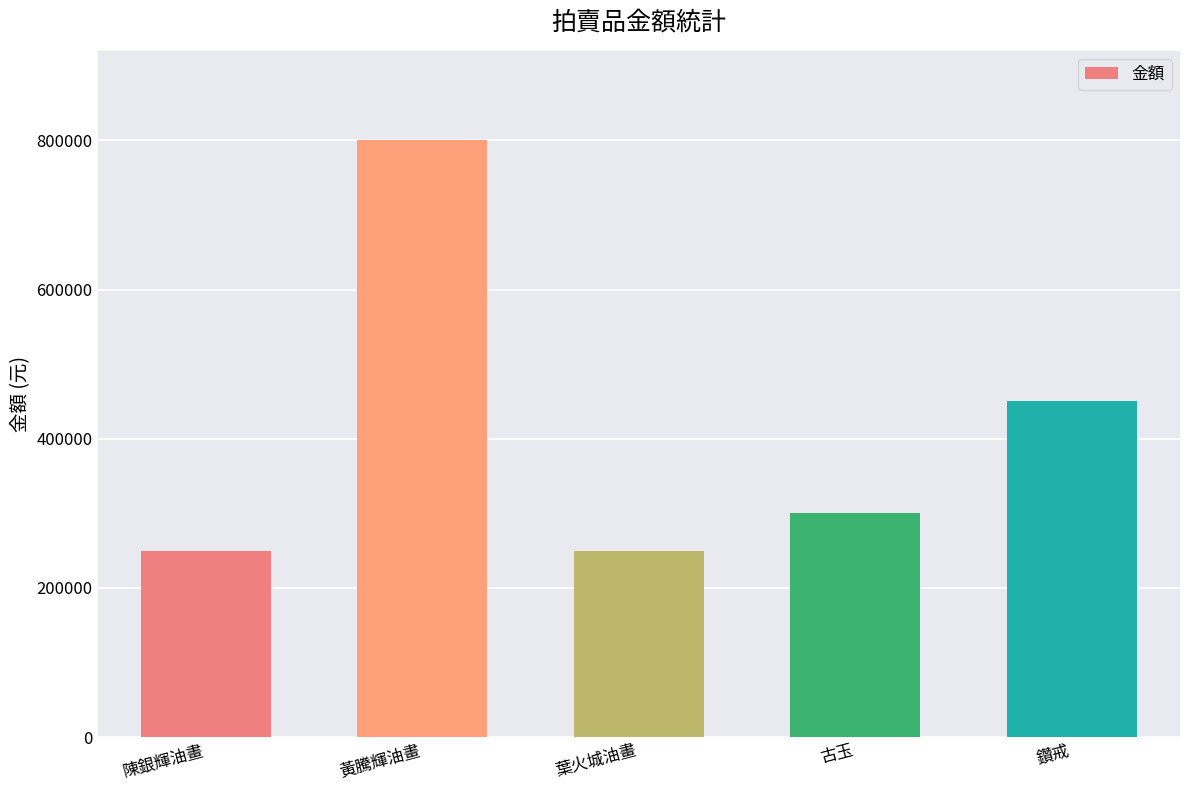

What is the change in value from 黃騰輝油畫 to 古玉?

-500000